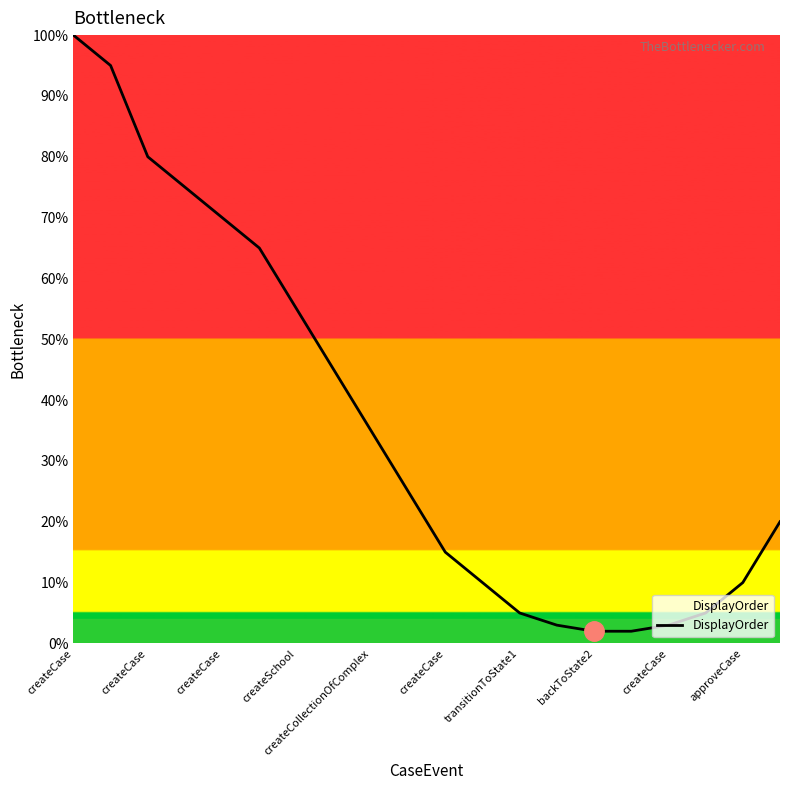

Does the chart display data point markers on the line(s)?

No